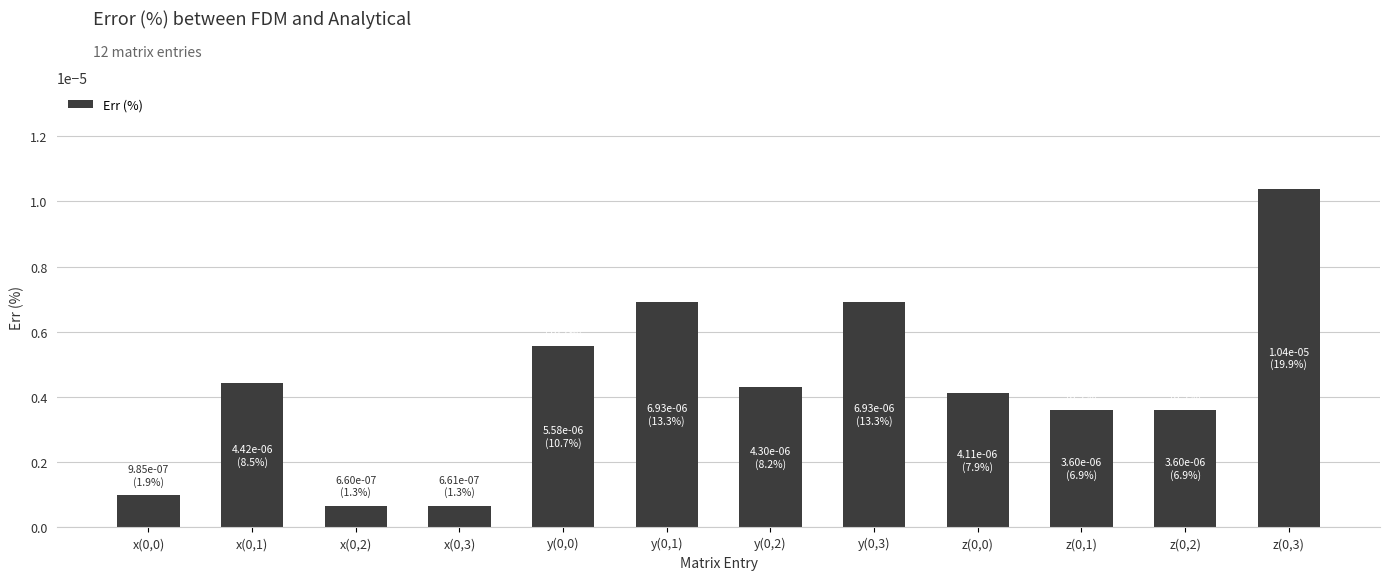

List the labels in order of value, largest first.

z(0,3), y(0,3), y(0,1), y(0,0), x(0,1), y(0,2), z(0,0), z(0,2), z(0,1), x(0,0), x(0,3), x(0,2)